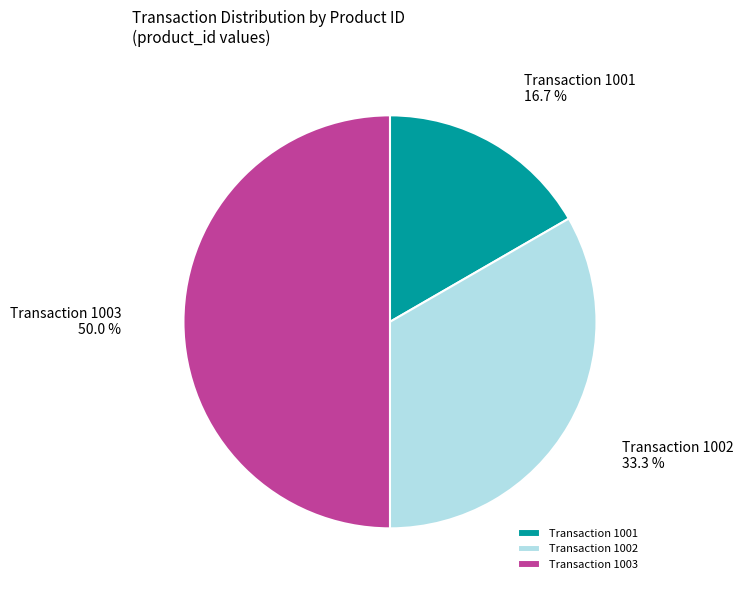

To the nearest percent, what is the average slice percentage?

33%